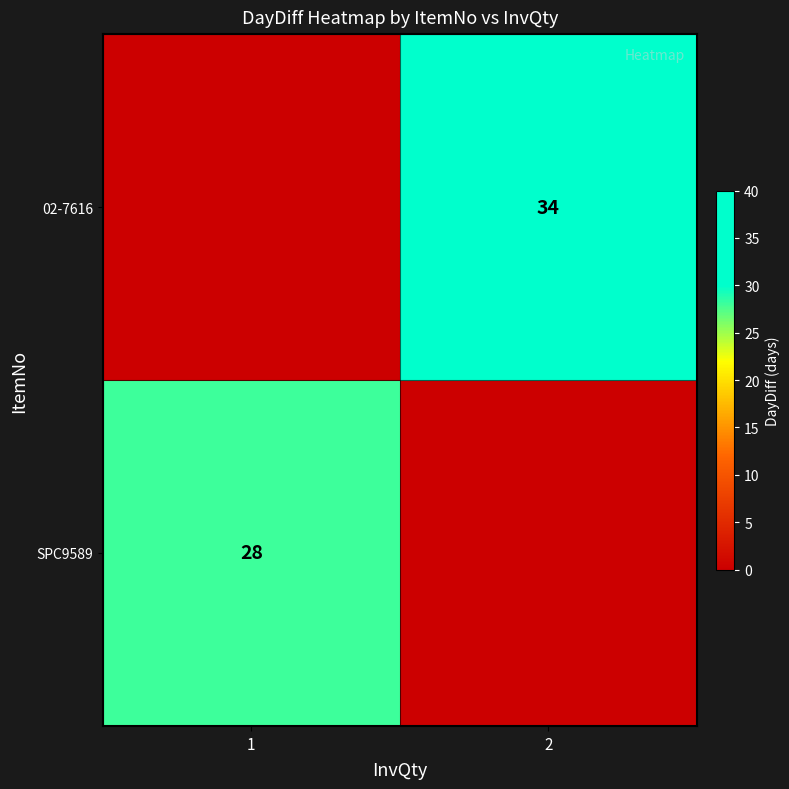

The value of SPC9589 at 1 is 28. True or false?

True